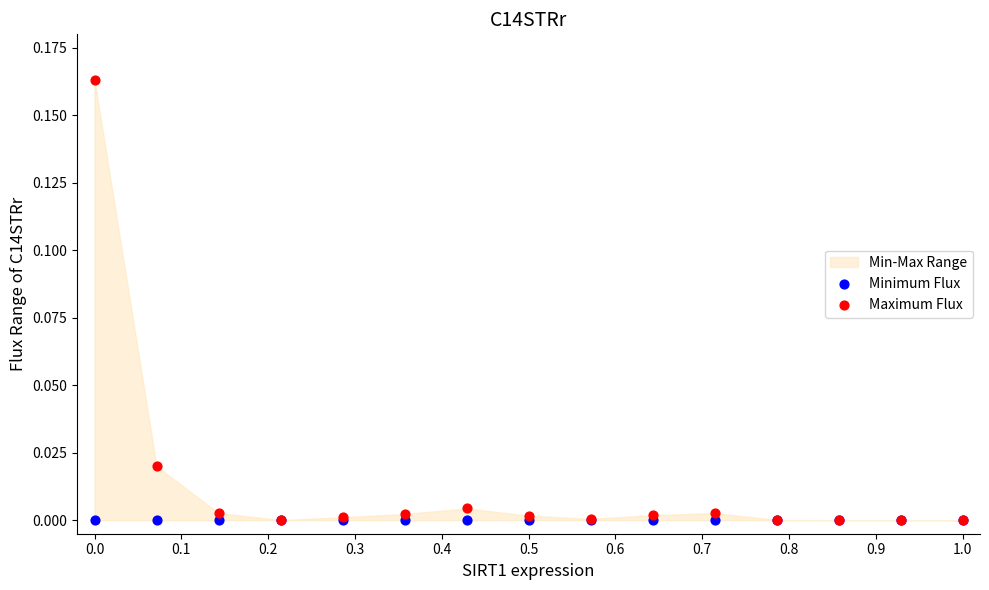

Which series reaches the maximum Y coordinate?

Maximum Flux